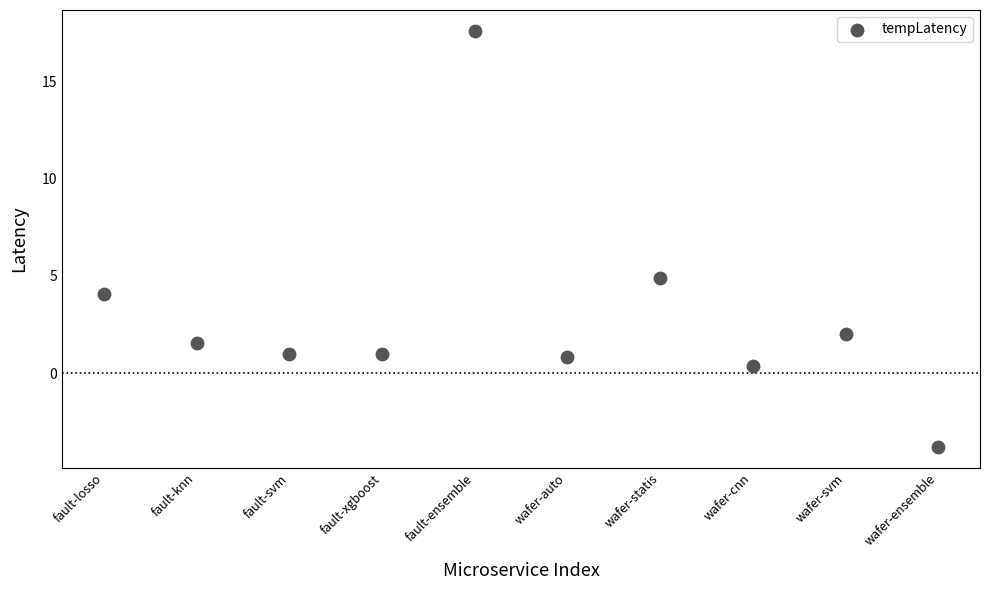

What Y value in the scatter plot is closest to 6?

4.9